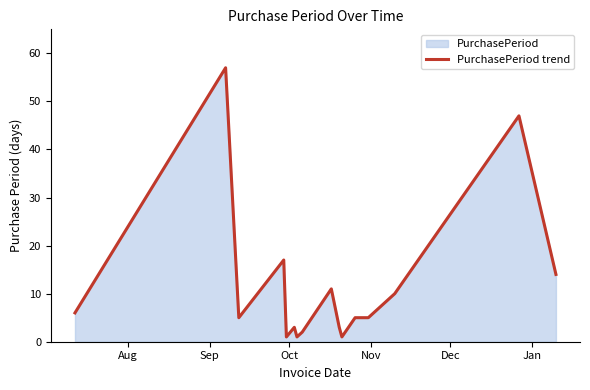

What is the greatest value displayed?

57